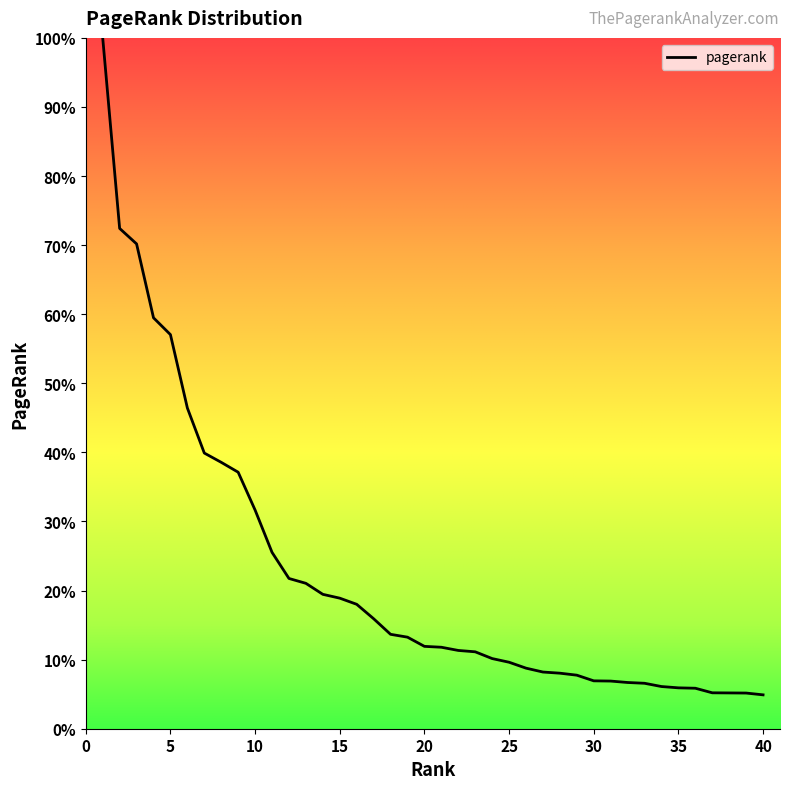

What is the smallest value displayed?

4.9